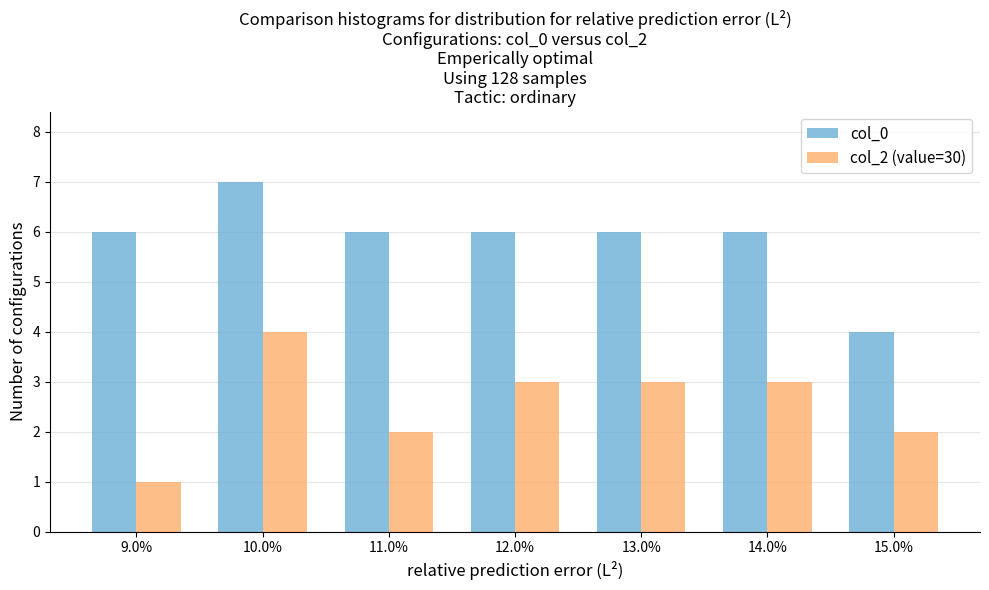

Reading right to left, extract all data points from this chart.

col_0: 4	6	6	6	6	7	6
col_2 (value=30): 2	3	3	3	2	4	1